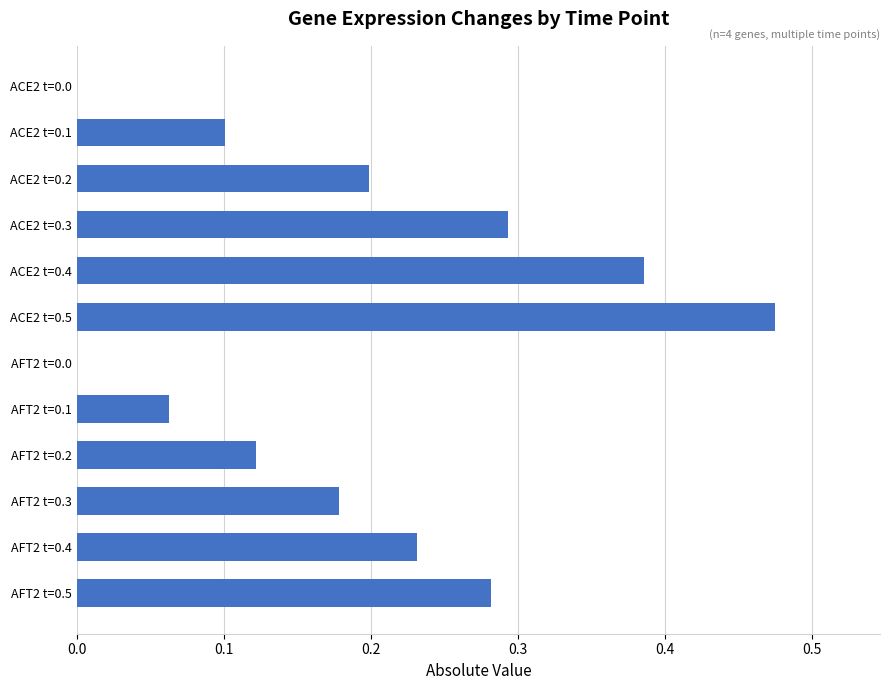

Which label corresponds to the largest value in the chart?

ACE2 t=0.5